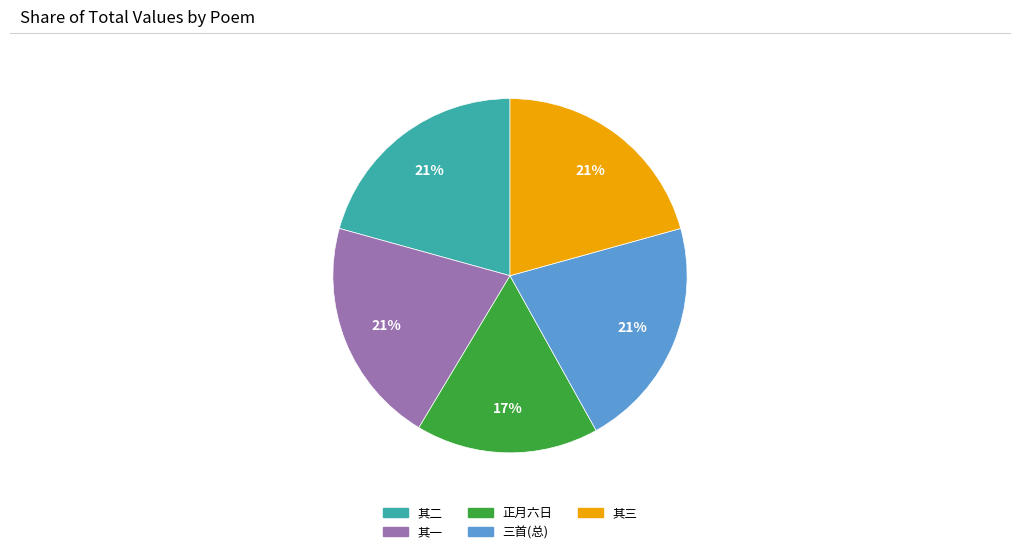

Is there a majority slice in this chart?

No